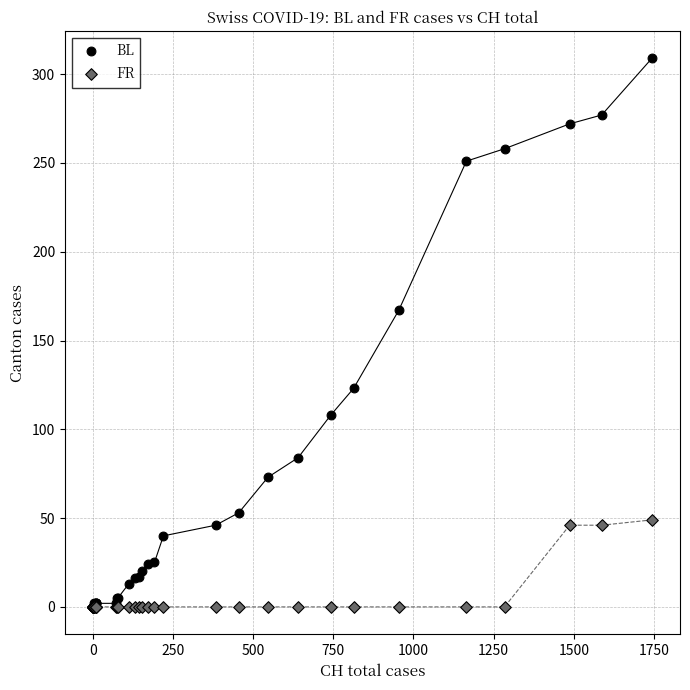

In the BL series, what Y value is closest to 154?

167